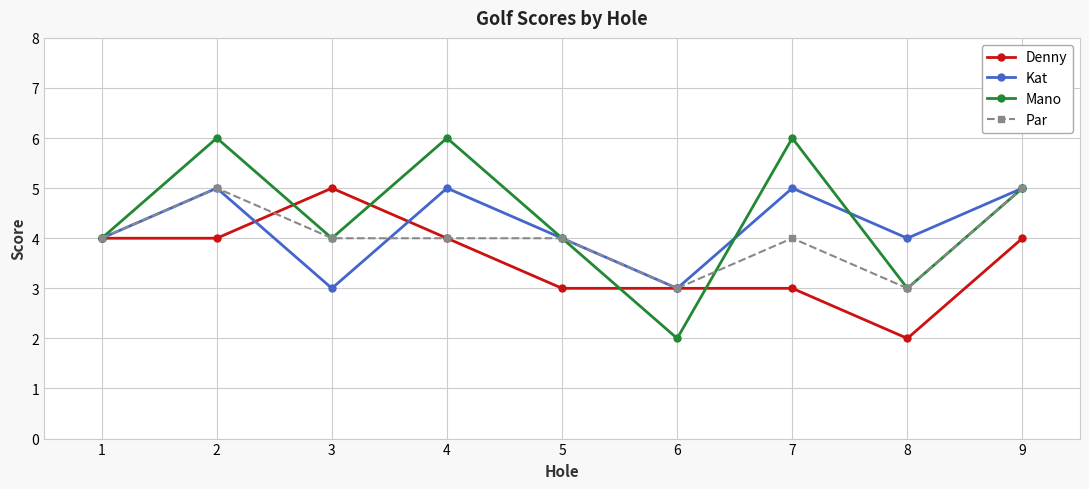

At which category does Kat reach its first local valley?

3